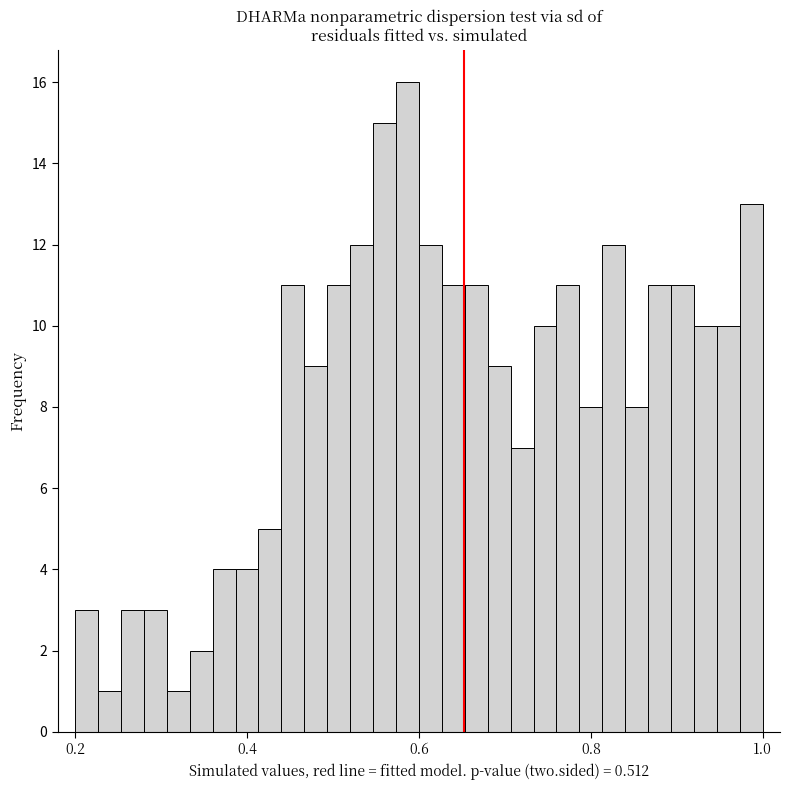

Read against the x-axis, roughly where is the centre of the tallest bar?

0.58